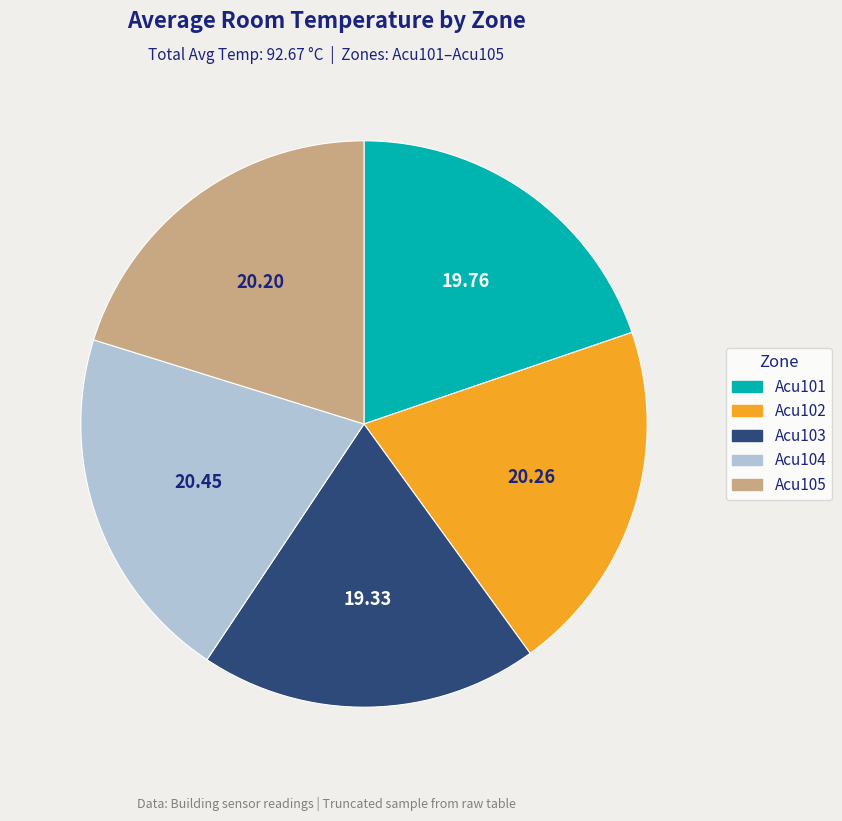

How many segments does this pie chart have?

5